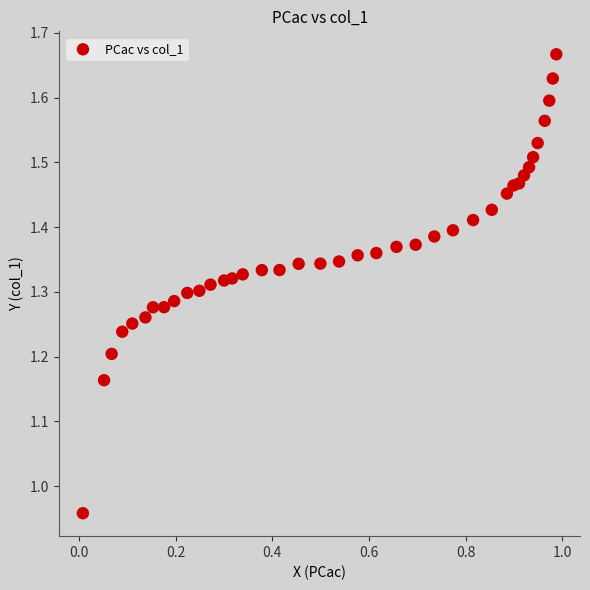

What is the range of Y values (max minus min)?

0.7